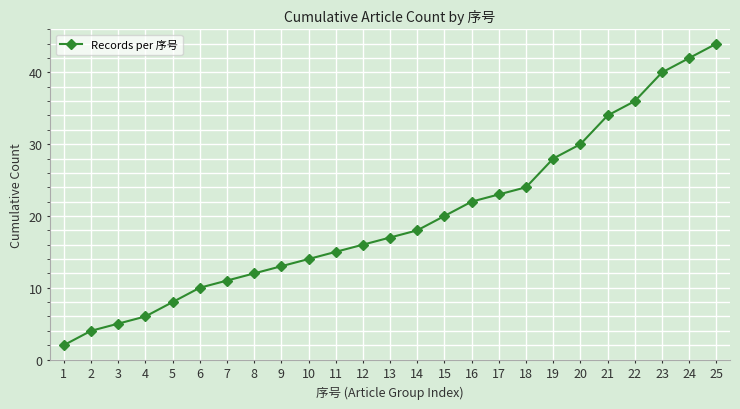

Rank the categories by value from highest to lowest.

25, 24, 23, 22, 21, 20, 19, 18, 17, 16, 15, 14, 13, 12, 11, 10, 9, 8, 7, 6, 5, 4, 3, 2, 1